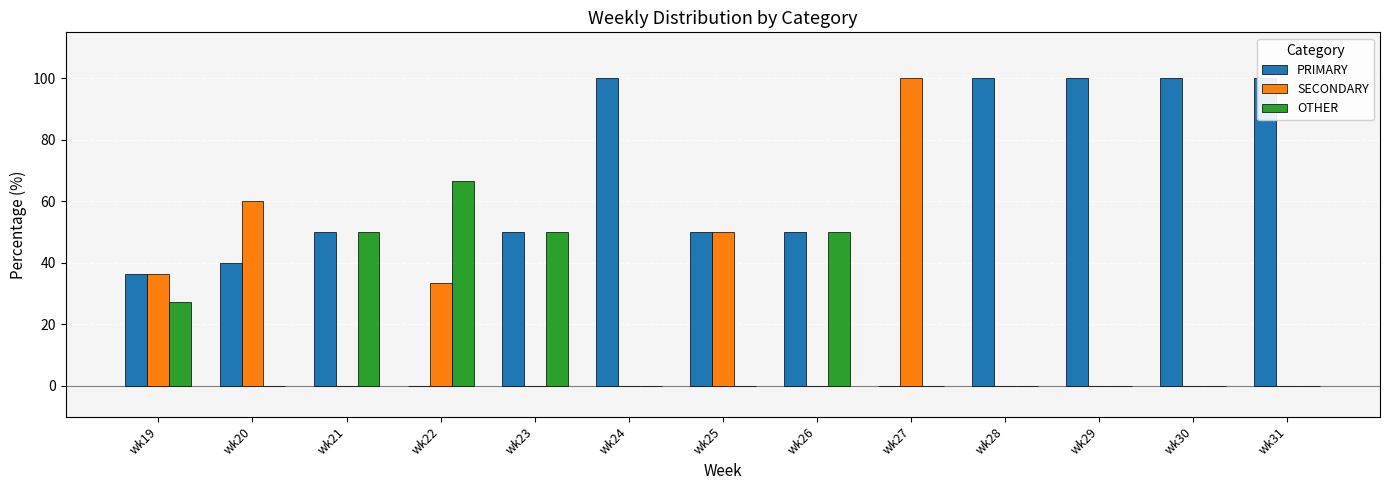

Which series has the widest spread of values?

PRIMARY